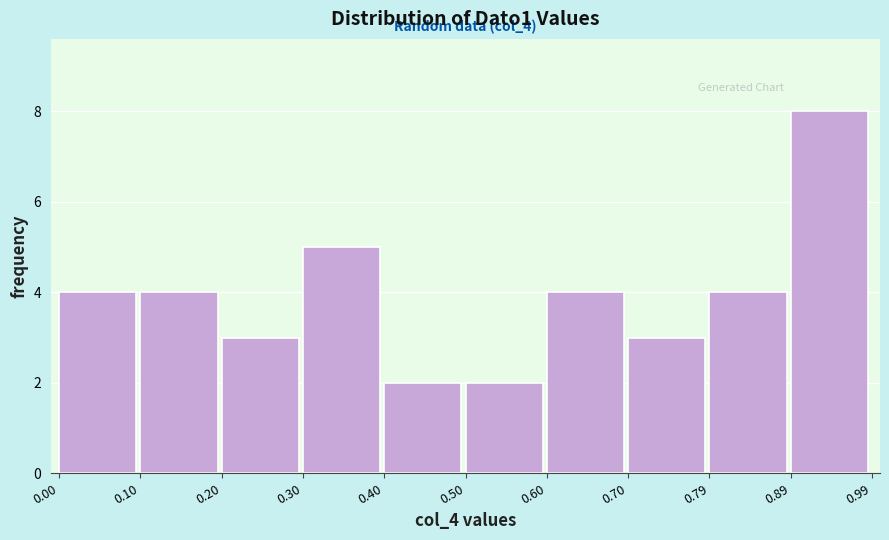

Over which range of the x-axis is the bar tallest?

0.89 to 0.99